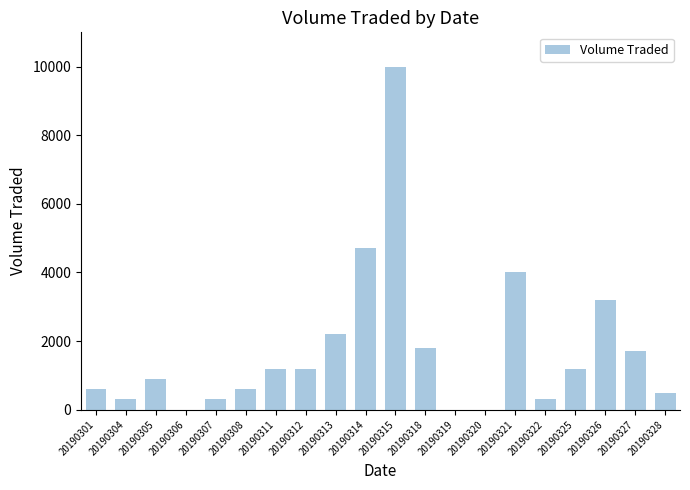

Which label corresponds to the largest value in the chart?

20190315